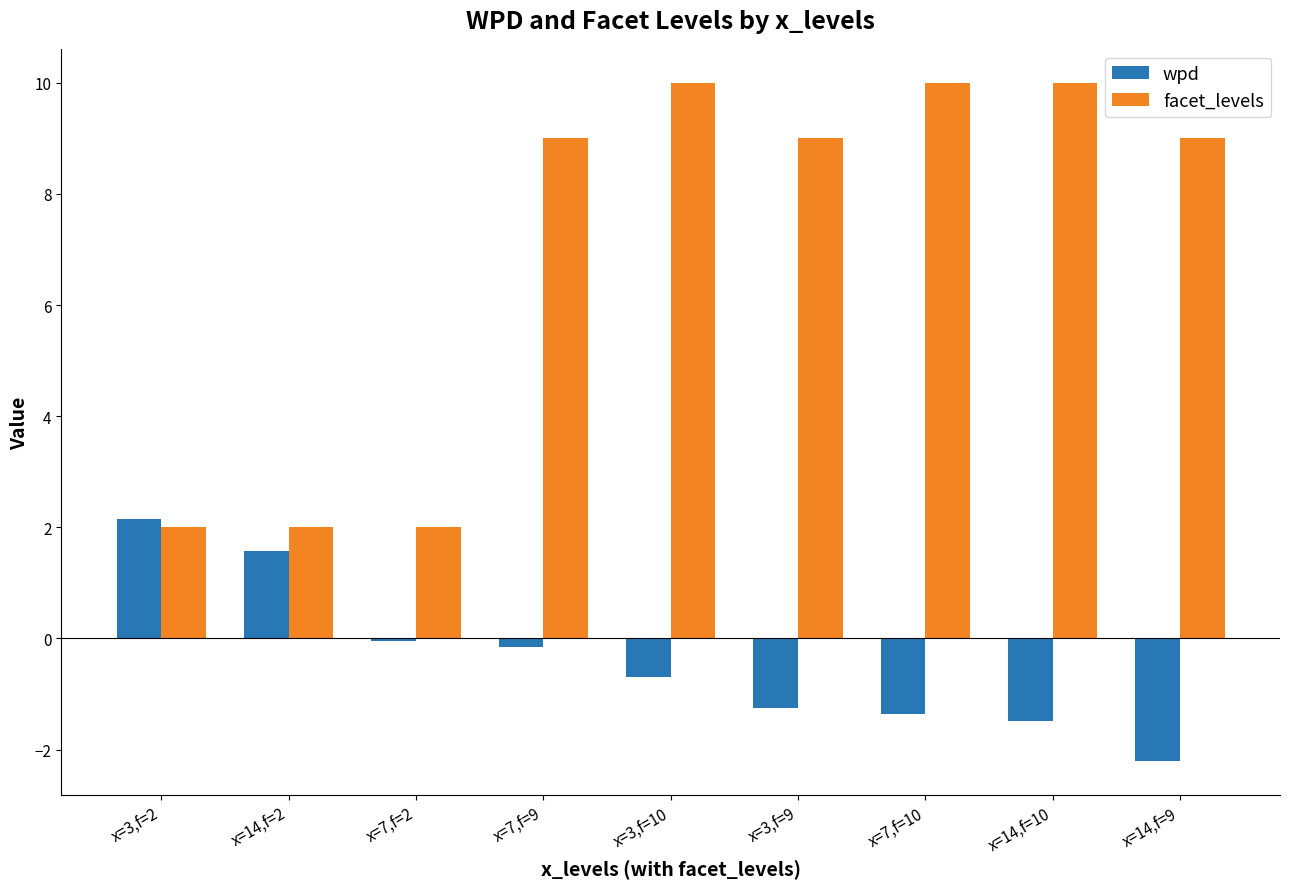

Which category has the lowest value in the wpd series?

x=14,f=9